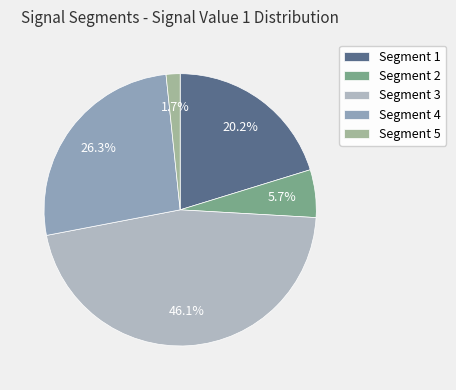

What is the largest slice in the pie chart?

Segment 3